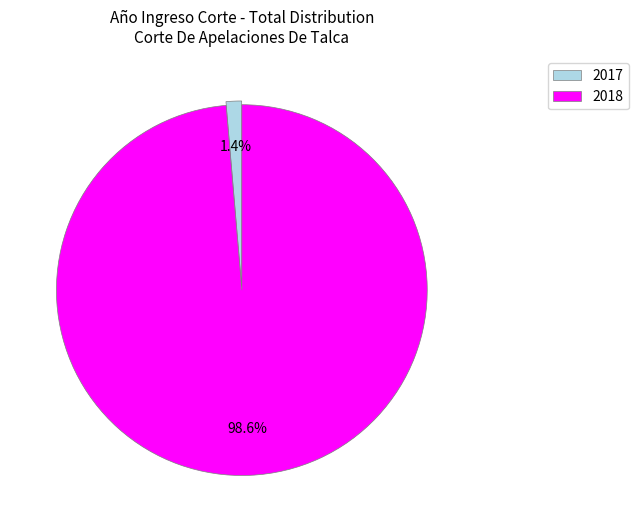

Combined, what portion of the pie is 2017 and 2018?

100.0%